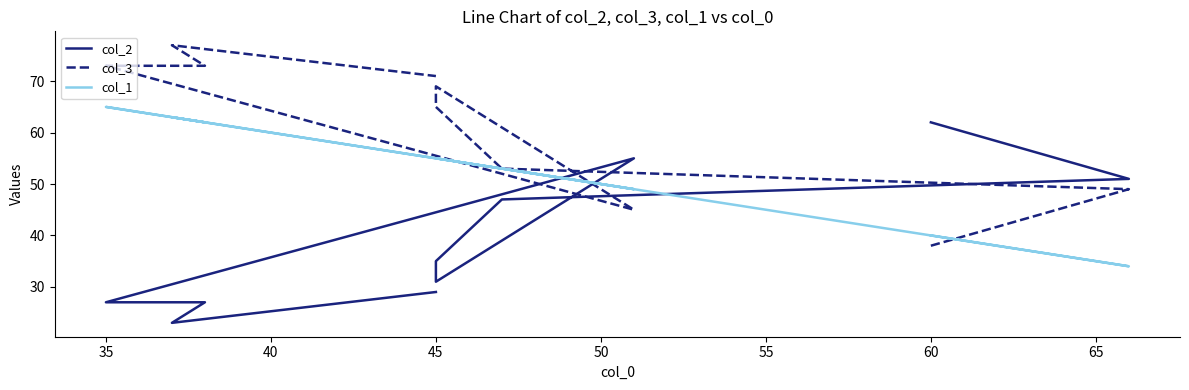

True or false: col_1 and col_3 intersect in this chart.

True